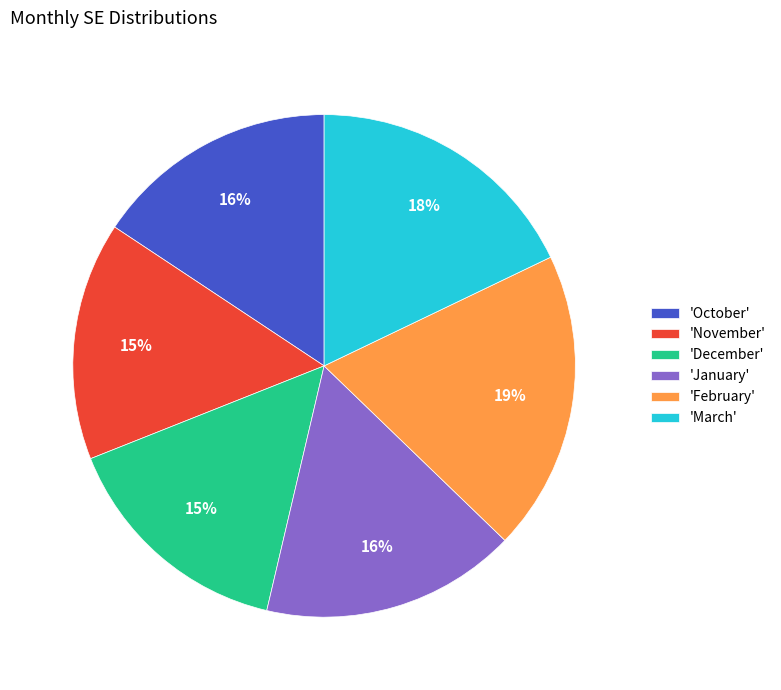

Is it true that 'November' is 5% of the pie?

False